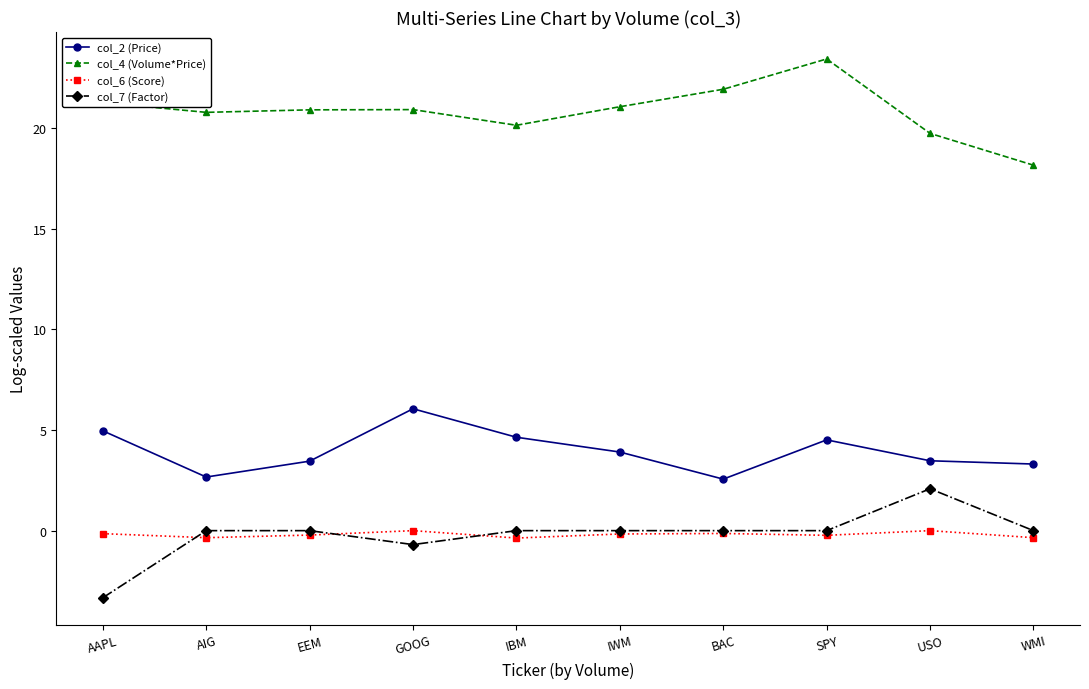

How many lines are shown in the chart?

4